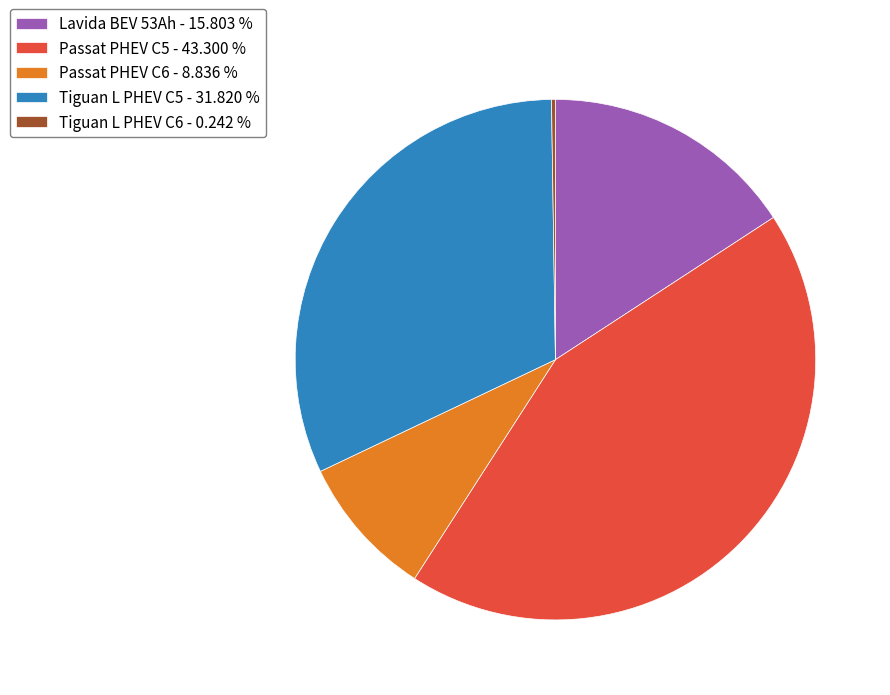

Approximately how many times larger is the value at Lavida BEV 53Ah - 15.803 % compared to Passat PHEV C5 - 43.300 %?

0.4